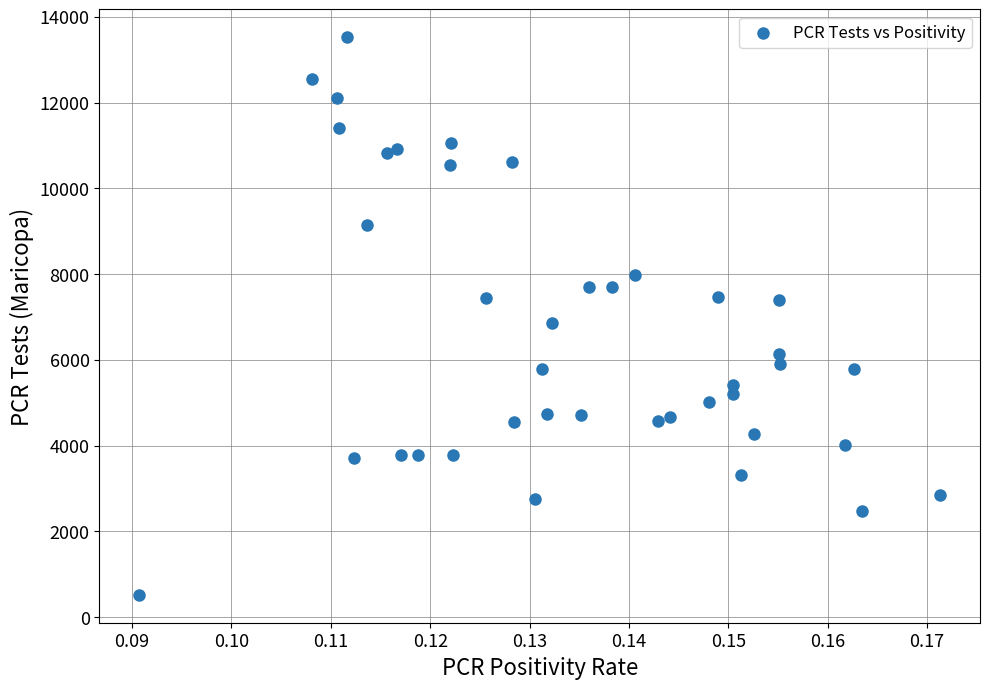

What is the range of Y values (max minus min)?

13005